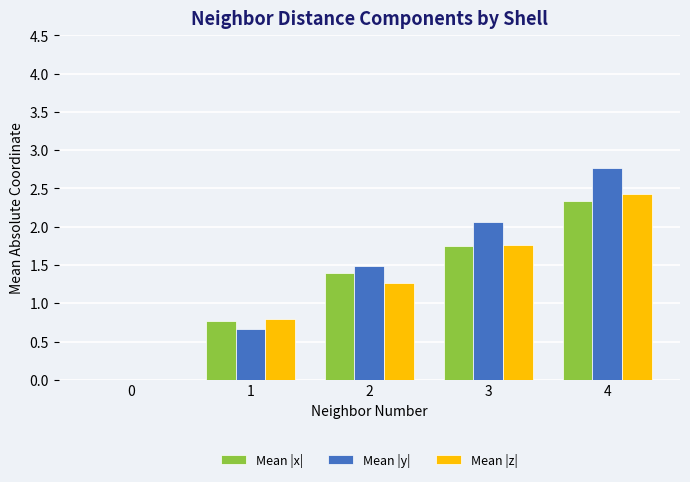

Which series changed the most between 1 and 3?

Mean |y|